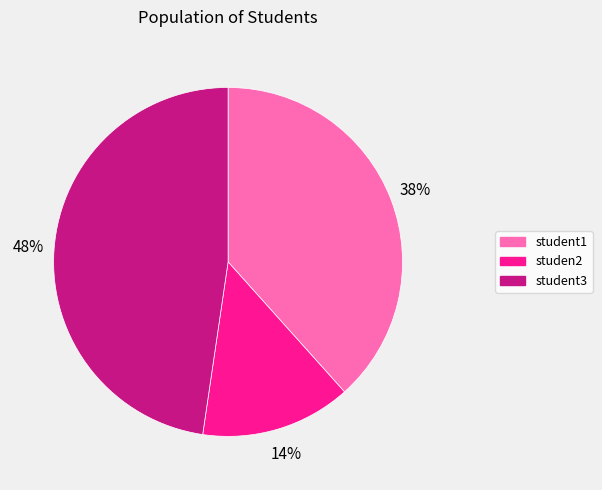

Which has a higher value, studen2 or student1?

student1